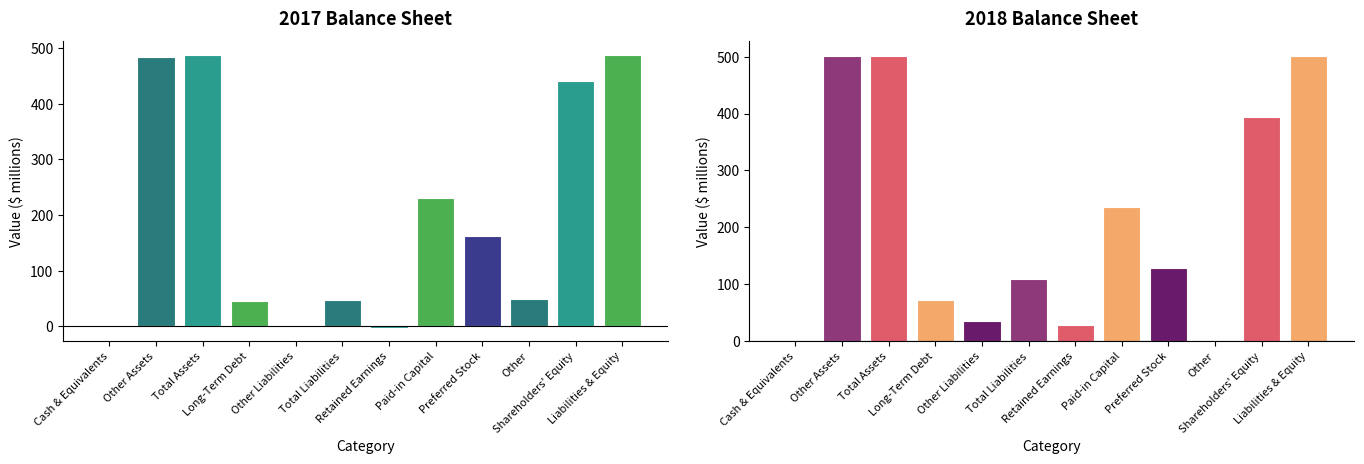

Which category has the highest value in the 2017 series?

Total Assets